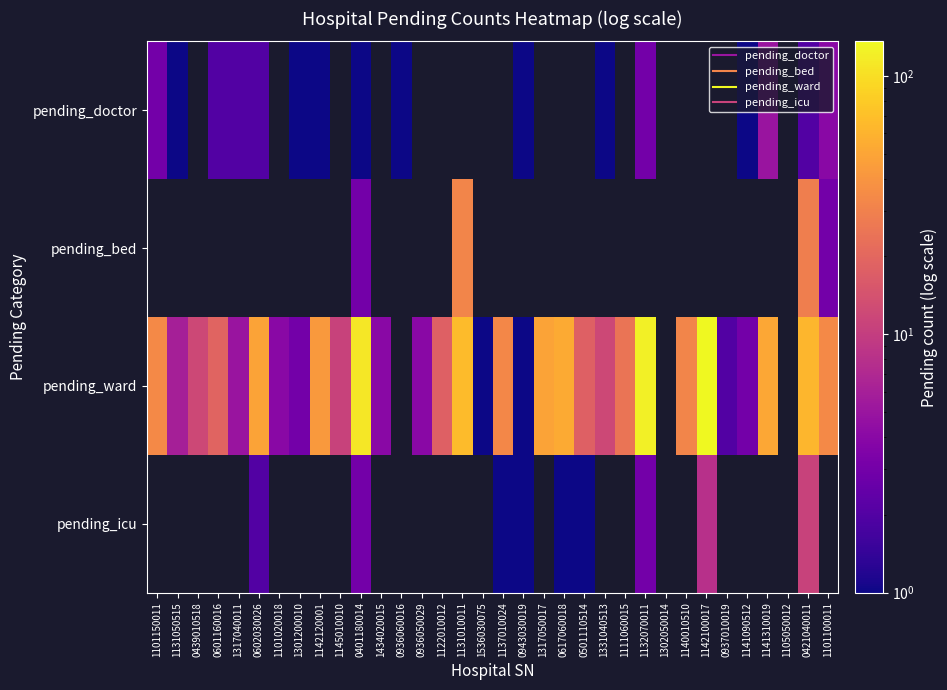

Is the value of pending_ward at 1317040011 greater than the value of pending_doctor at 1101150011?

Yes